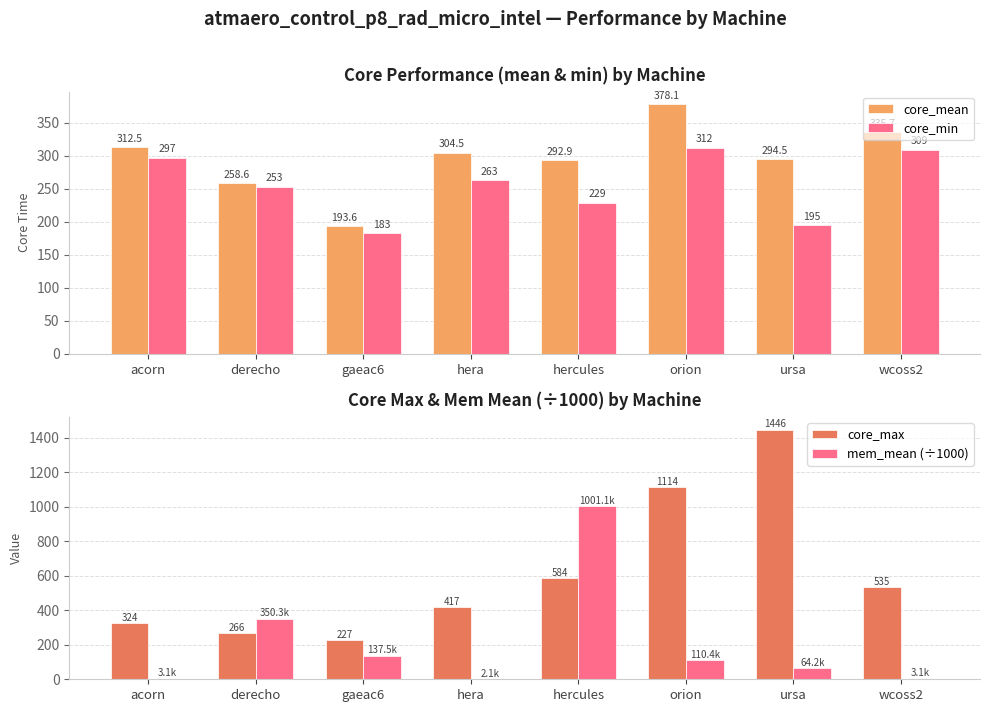

Reading left to right, list all the values displayed in this chart.

core_mean: acorn=312.5	derecho=258.6	gaeac6=193.6	hera=304.5	hercules=292.9	orion=378.1	ursa=294.5	wcoss2=335.7
core_min: acorn=297.0	derecho=253.0	gaeac6=183.0	hera=263.0	hercules=229.0	orion=312.0	ursa=195.0	wcoss2=309.0
core_max: acorn=324.0	derecho=266.0	gaeac6=227.0	hera=417.0	hercules=584.0	orion=1114.0	ursa=1446.0	wcoss2=535.0
mem_mean (÷1000): acorn=3.1	derecho=350.3	gaeac6=137.5	hera=2.1	hercules=1001.1	orion=110.4	ursa=64.2	wcoss2=3.1